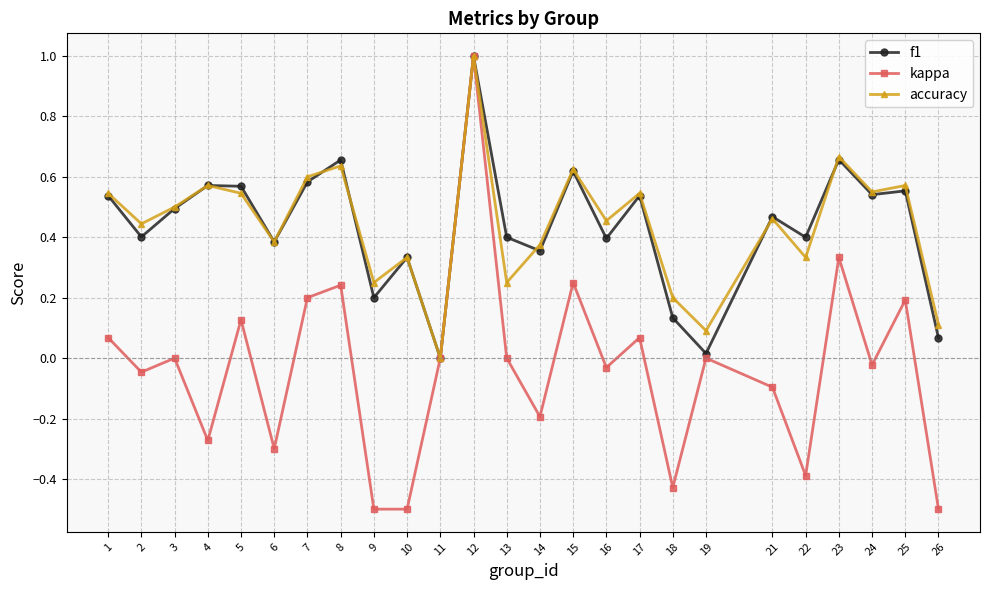

The value of kappa at 11 is -1.0. True or false?

False